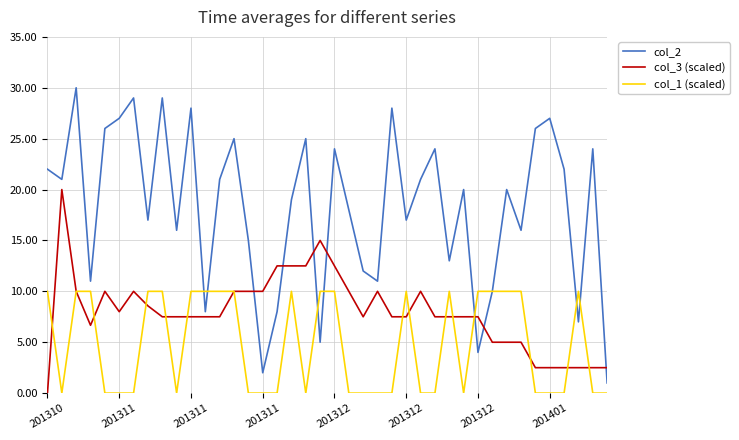

Which series has the largest range (max minus min)?

col_2